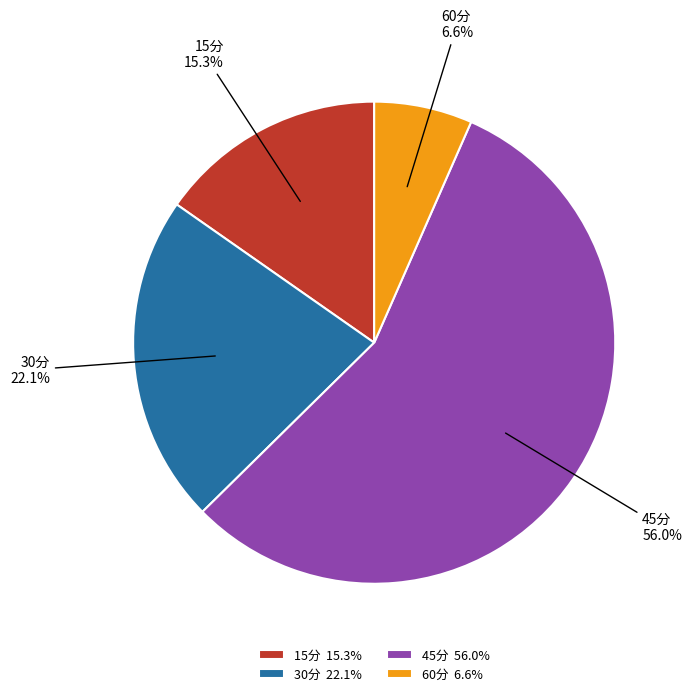

What is the majority slice?

45分